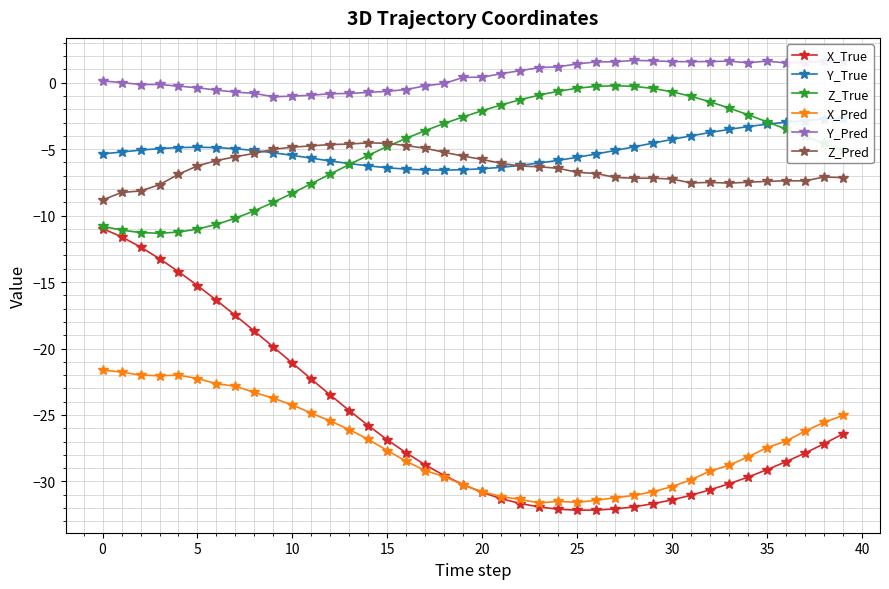

True or false: X_Pred and Z_True intersect in this chart.

False